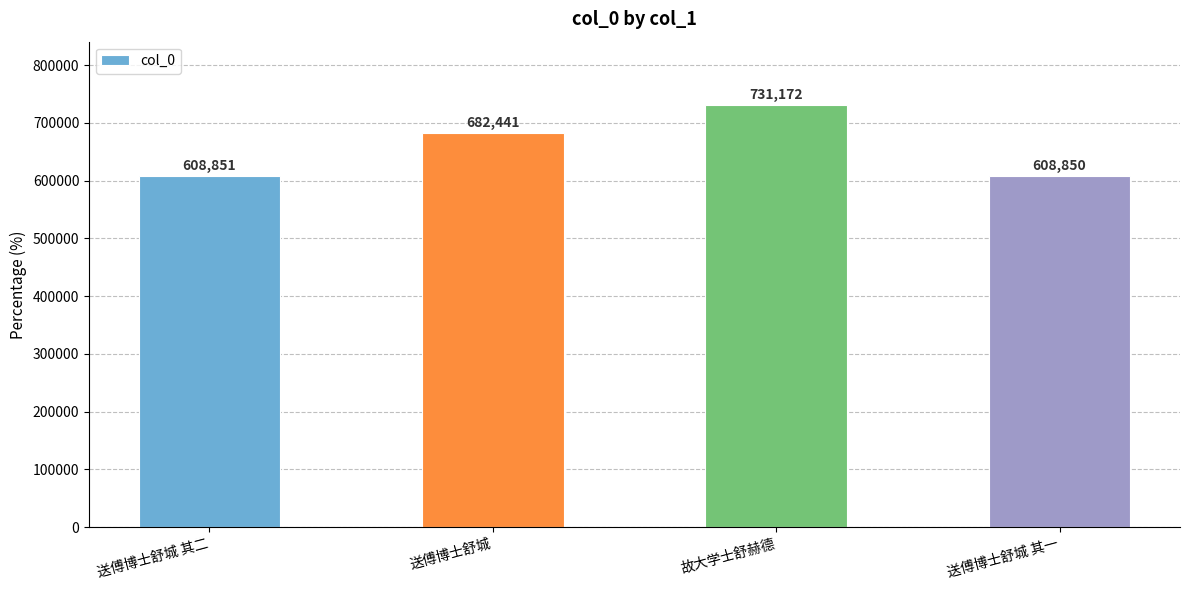

Approximately how many times larger is the value at 送傅博士舒城 其二 compared to 送傅博士舒城?

0.9